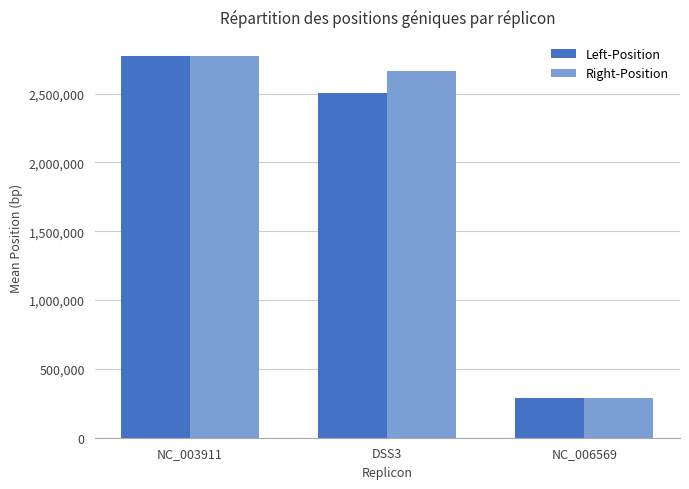

What is the label of the 3rd bar from the left?

NC_006569